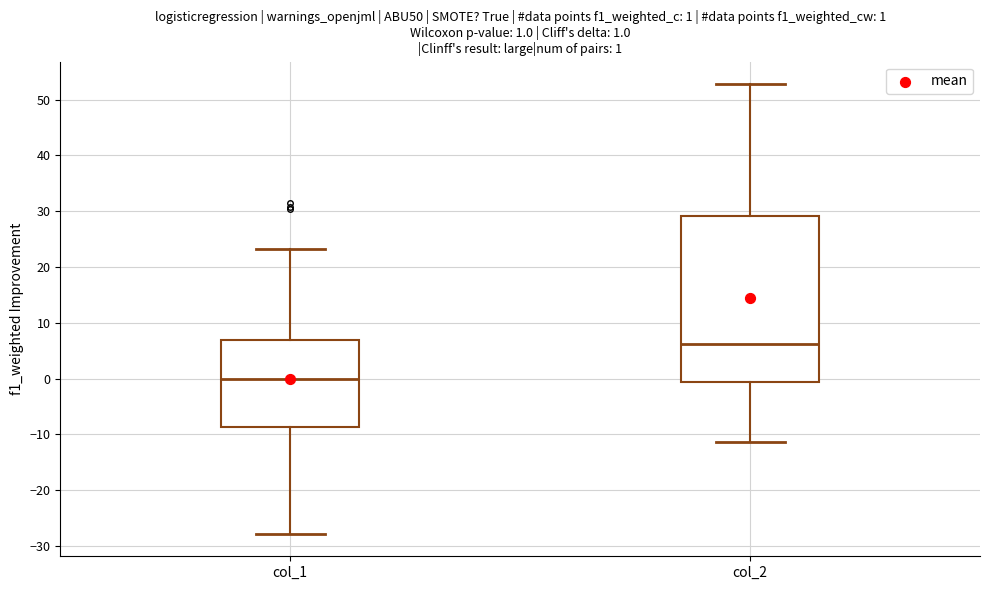

Which box is the tallest, from its lower edge to its upper edge?

col_2